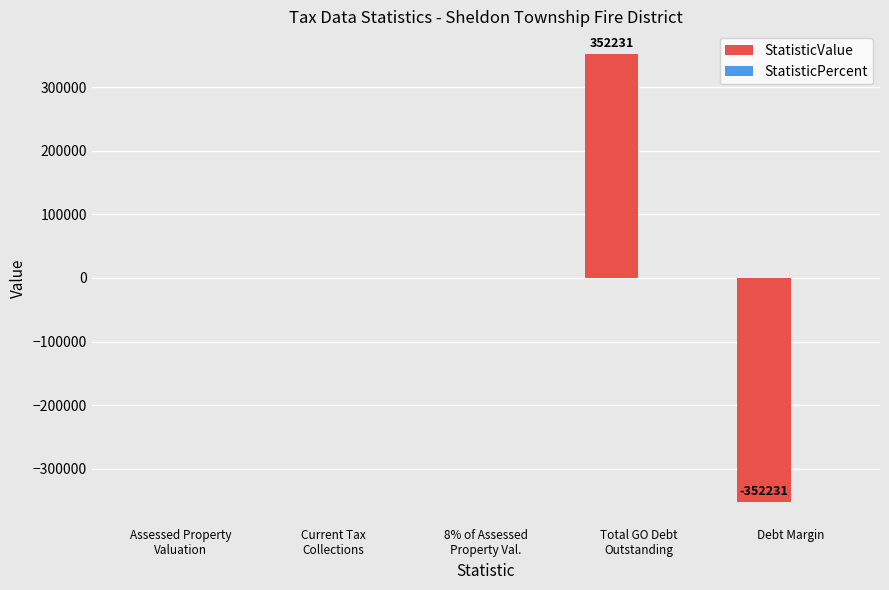

What is the maximum value shown in the chart?

352231